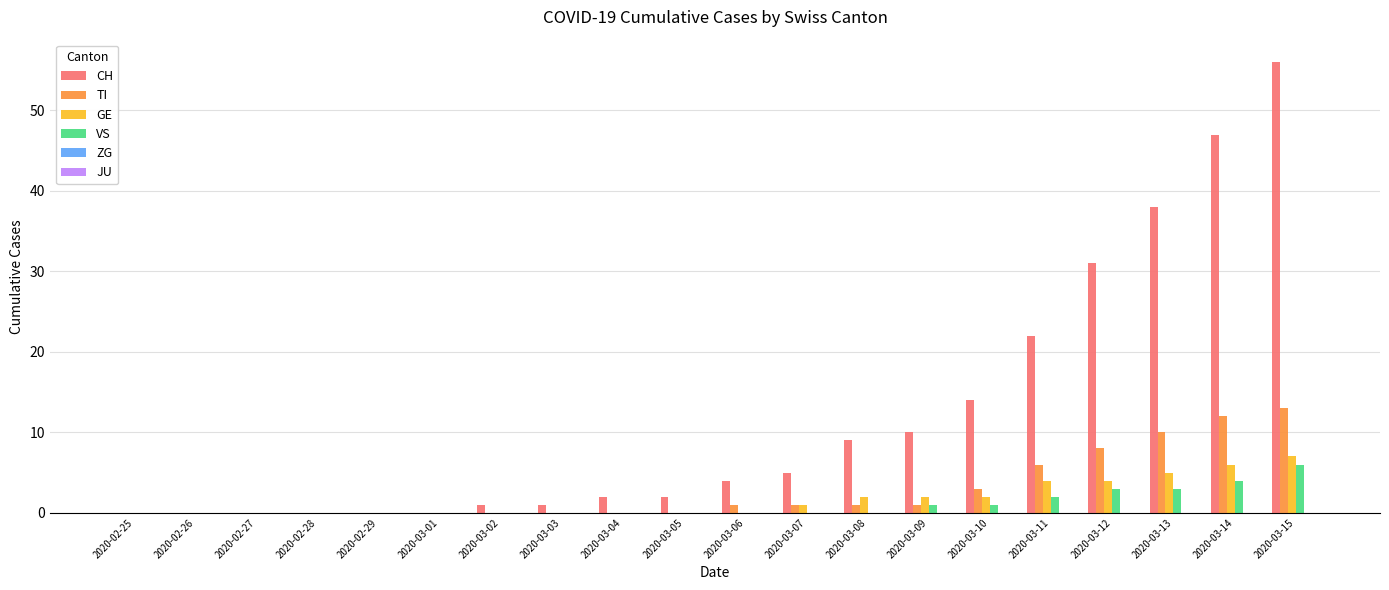

What is the difference between the TI values at 2020-02-25 and 2020-03-12?

8